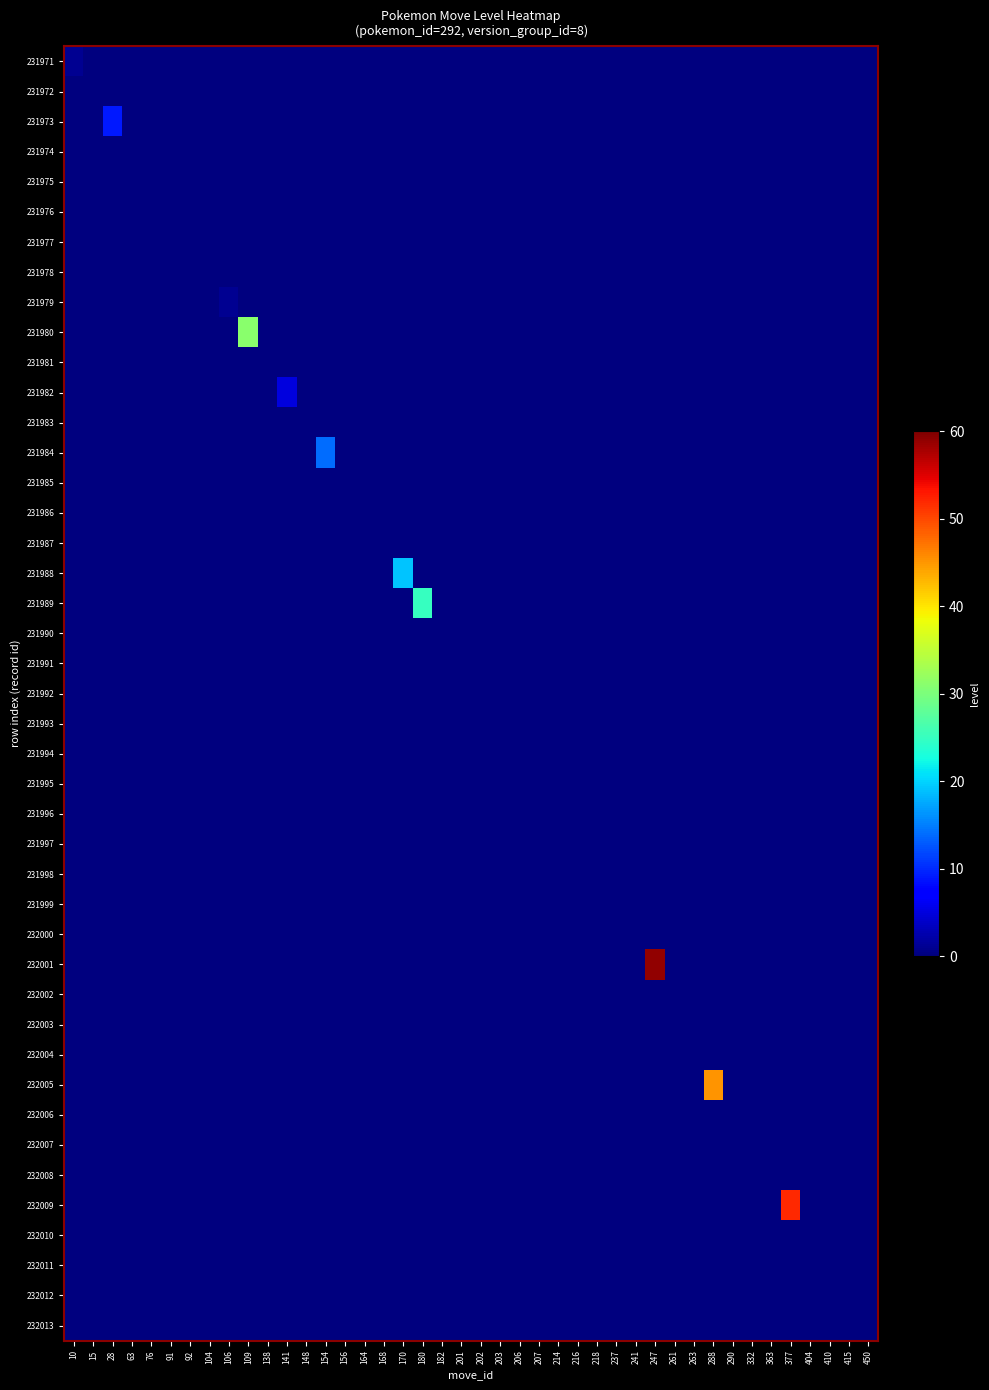

Which series changed the most between 63 and 164?

231971